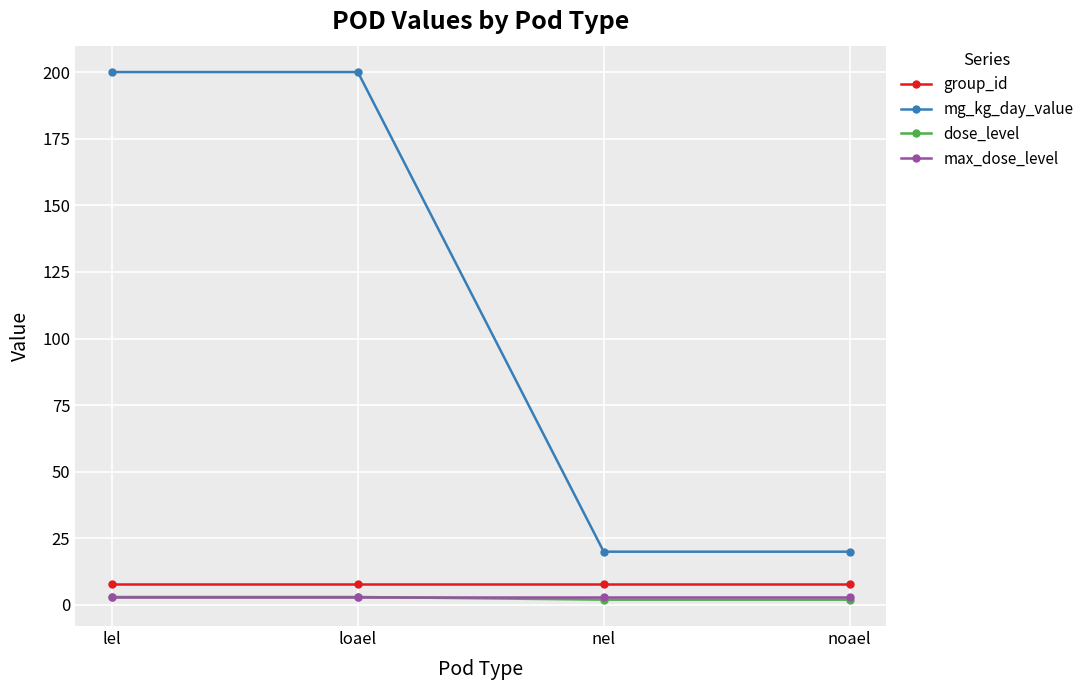

Which series has the largest total across all categories?

mg_kg_day_value